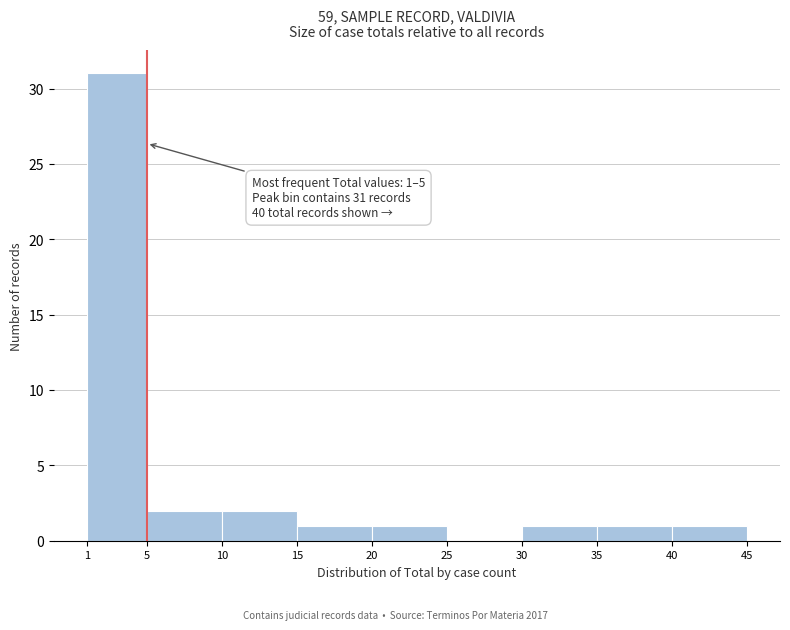

Which range on the x-axis has the tallest bar?

1 to 5